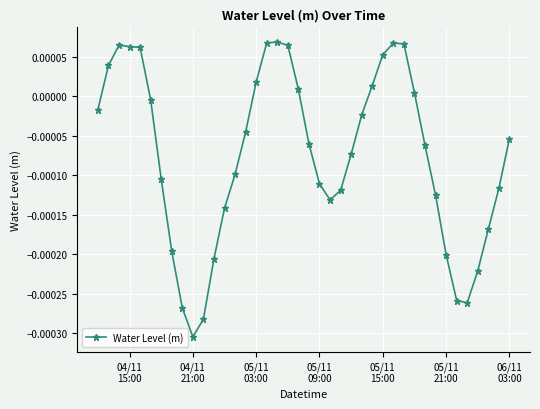

True or false: the data has more than 2 interior local peaks.

True